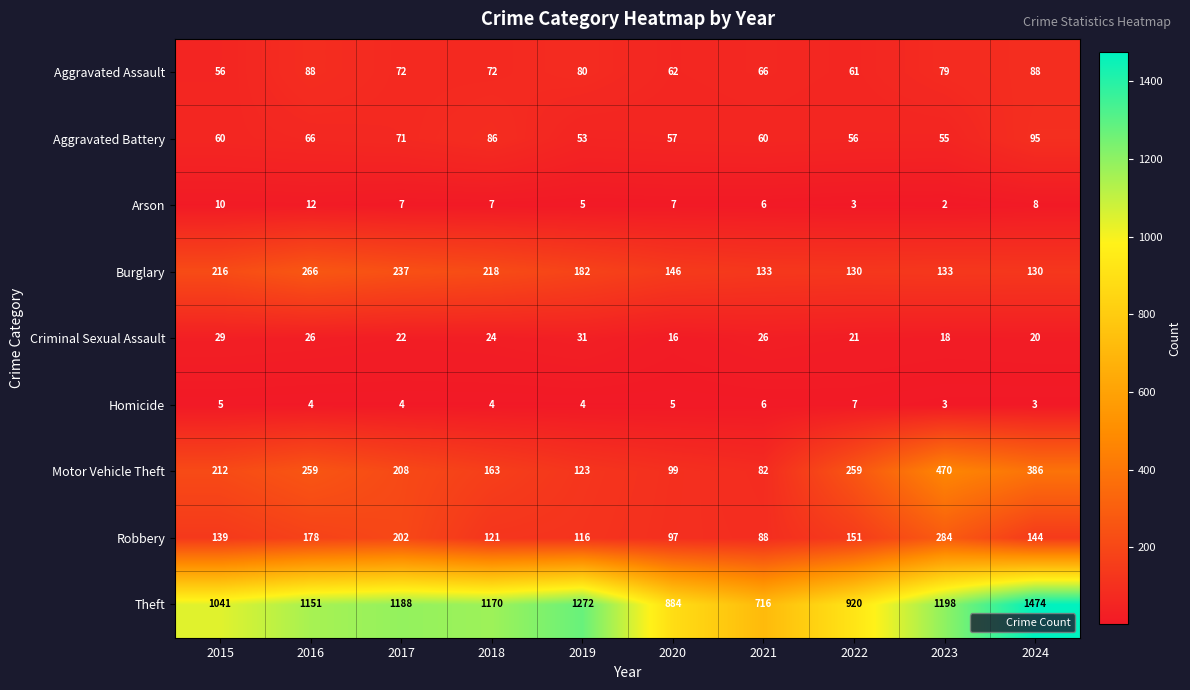

What is the greatest value displayed?

1474